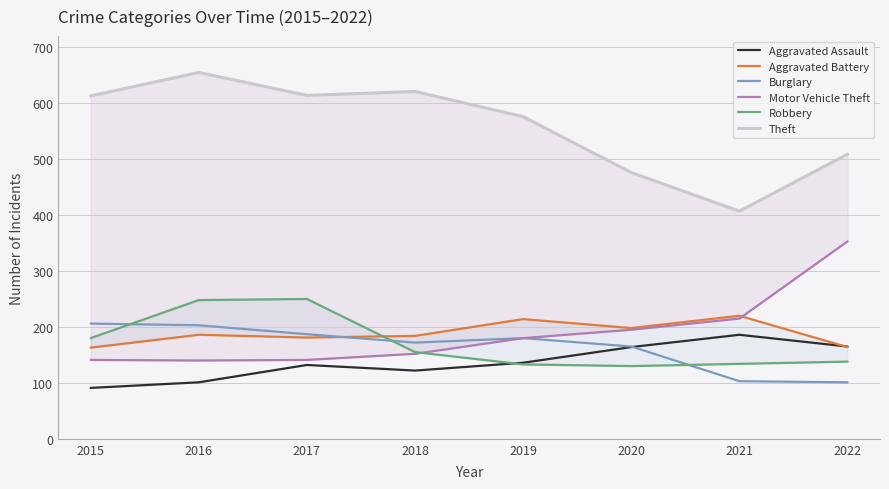

Is it true that Aggravated Battery equals 164 at 2022?

True